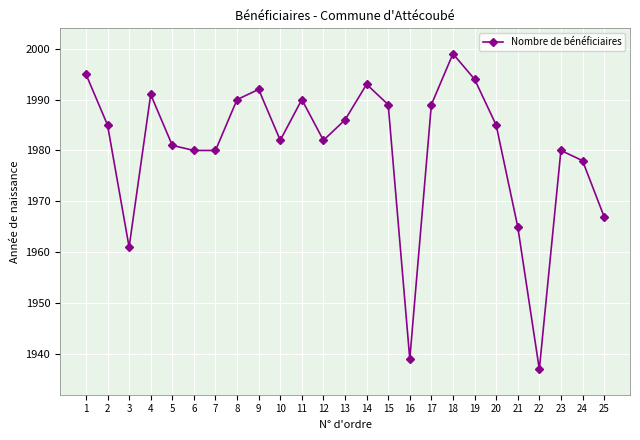

At which label is the value closest to 1968?

25